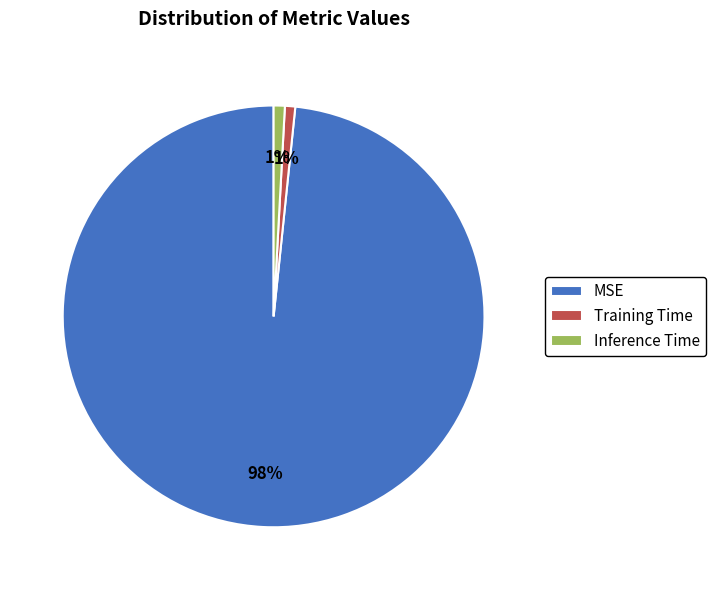

How many segments does this pie chart have?

3